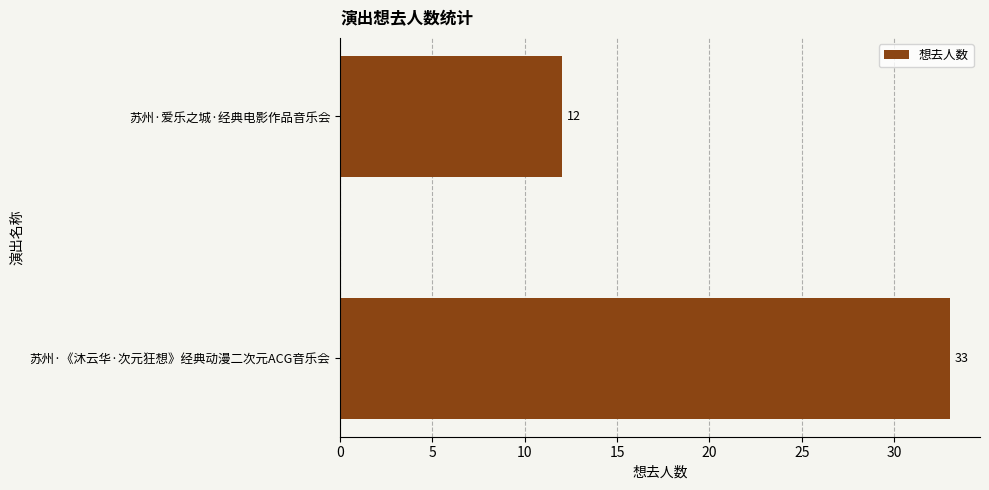

What is the sum of the values at 苏州·爱乐之城·经典电影作品音乐会 and 苏州·《沐云华·次元狂想》经典动漫二次元ACG音乐会?

45